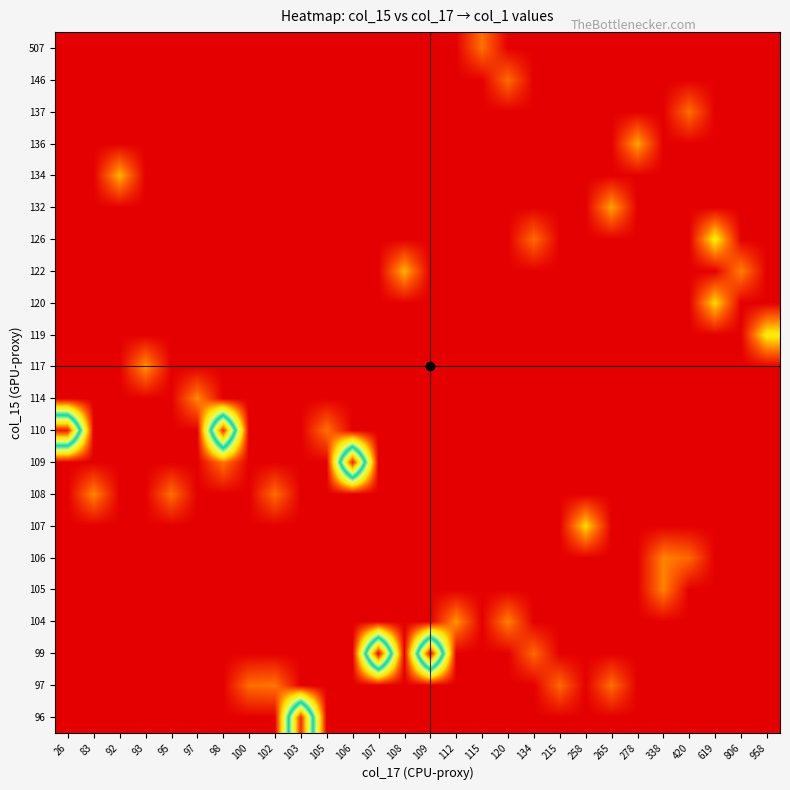

How many data points does each series have?

28